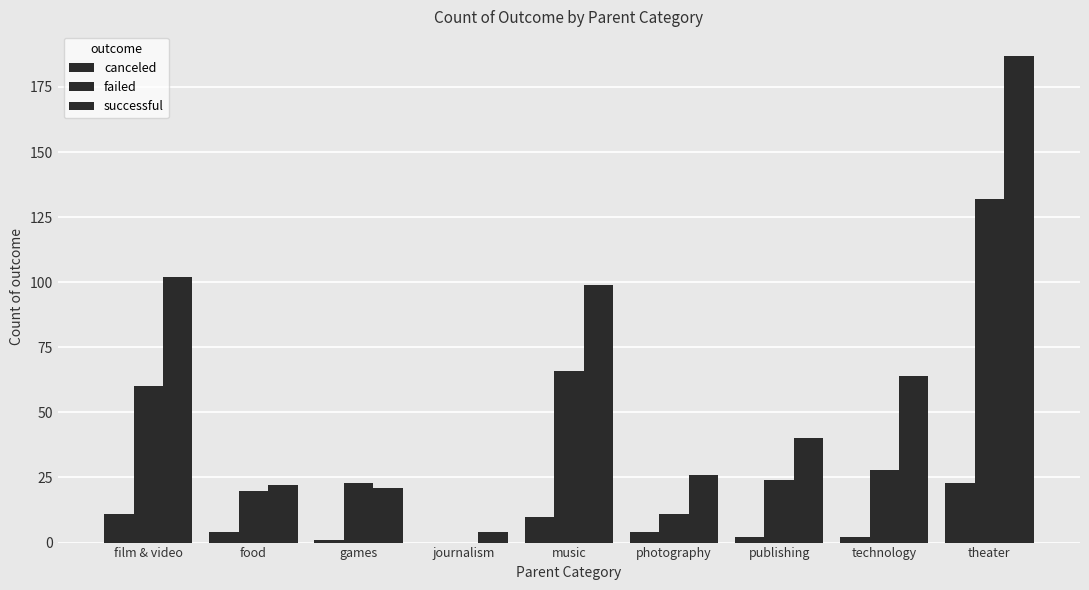

Are the bars horizontal?

No